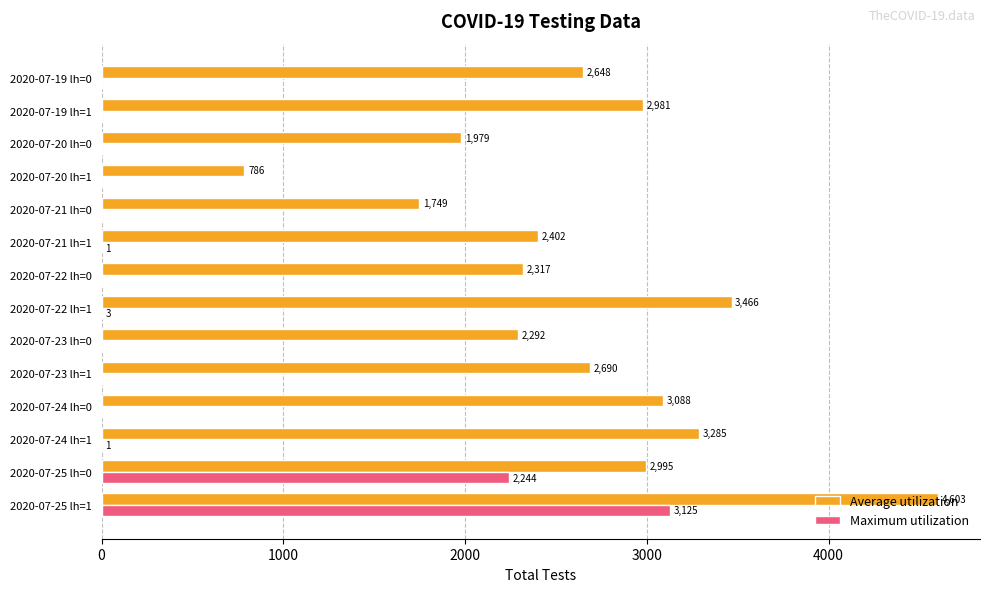

What value does the Maximum utilization series have at 2020-07-25 lh=1, to the nearest 100?

3100